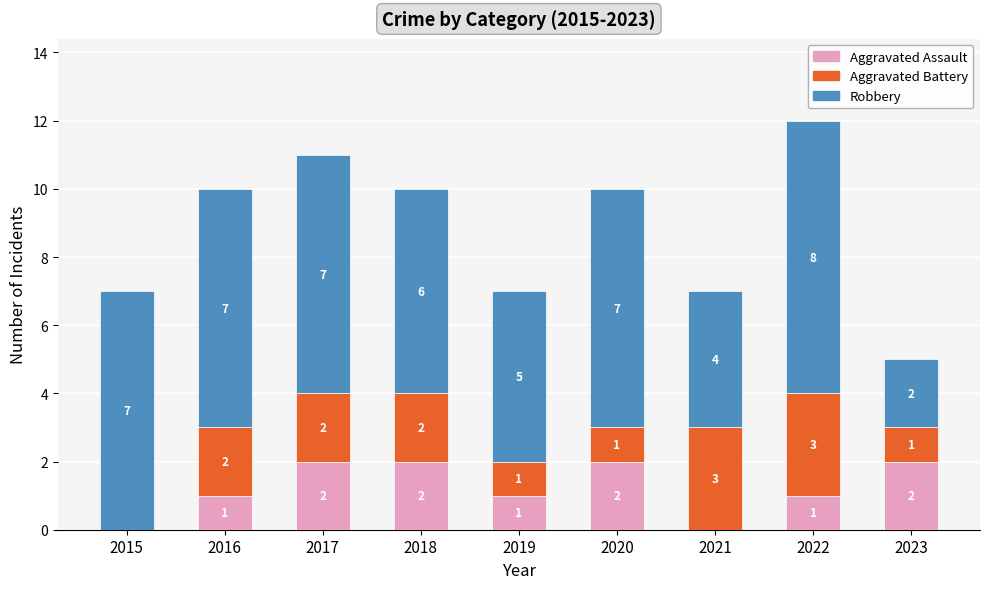

How many Aggravated Assault values are between 1 and 2?

7